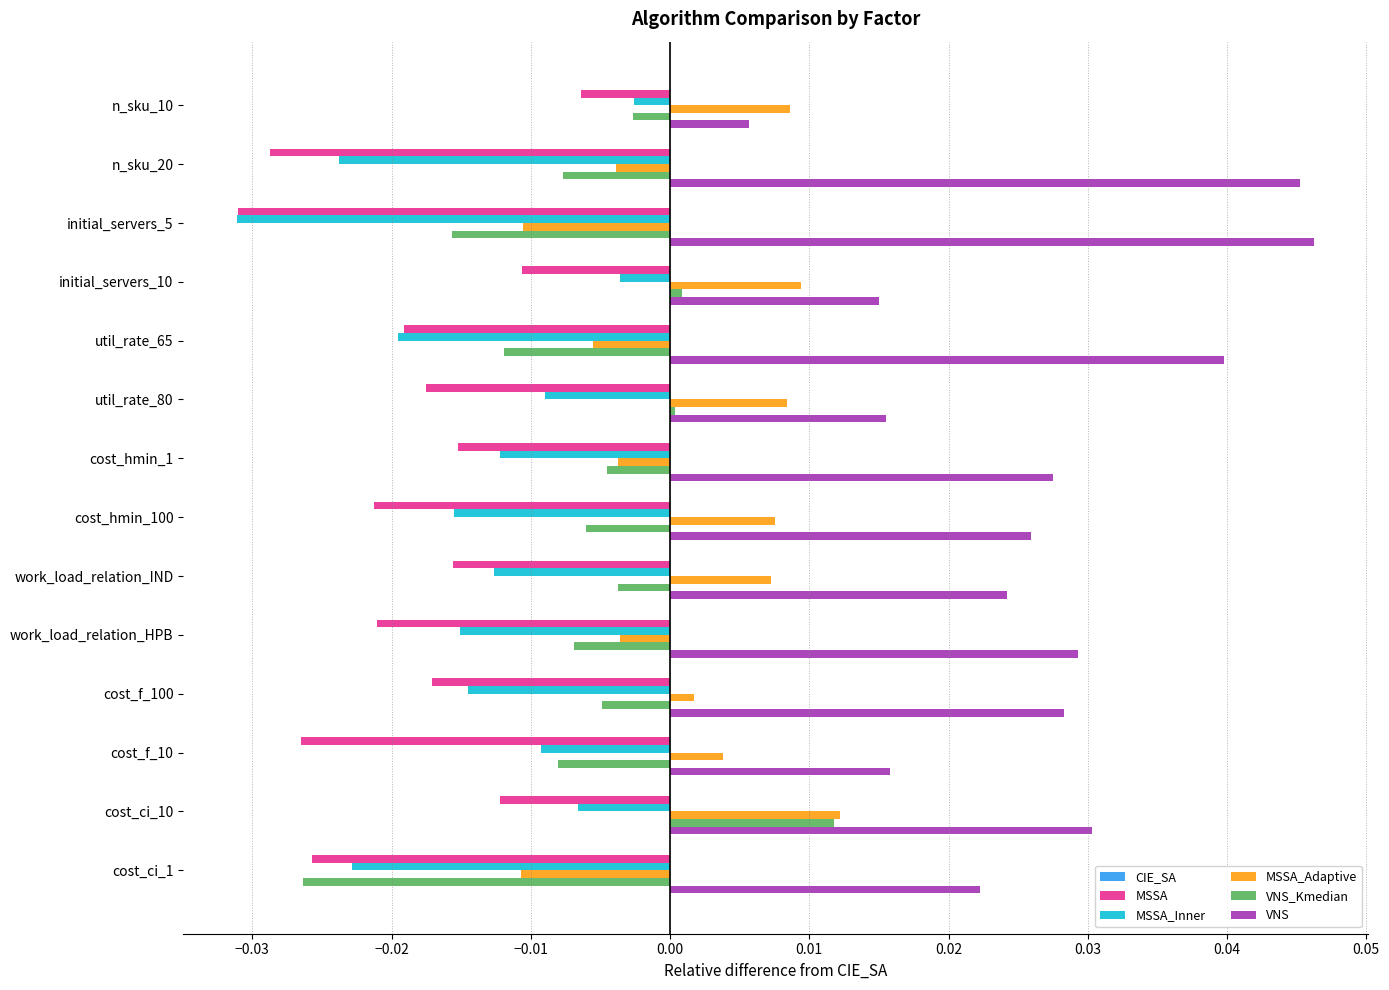

The value of MSSA at cost_f_10 is -0.0. True or false?

True